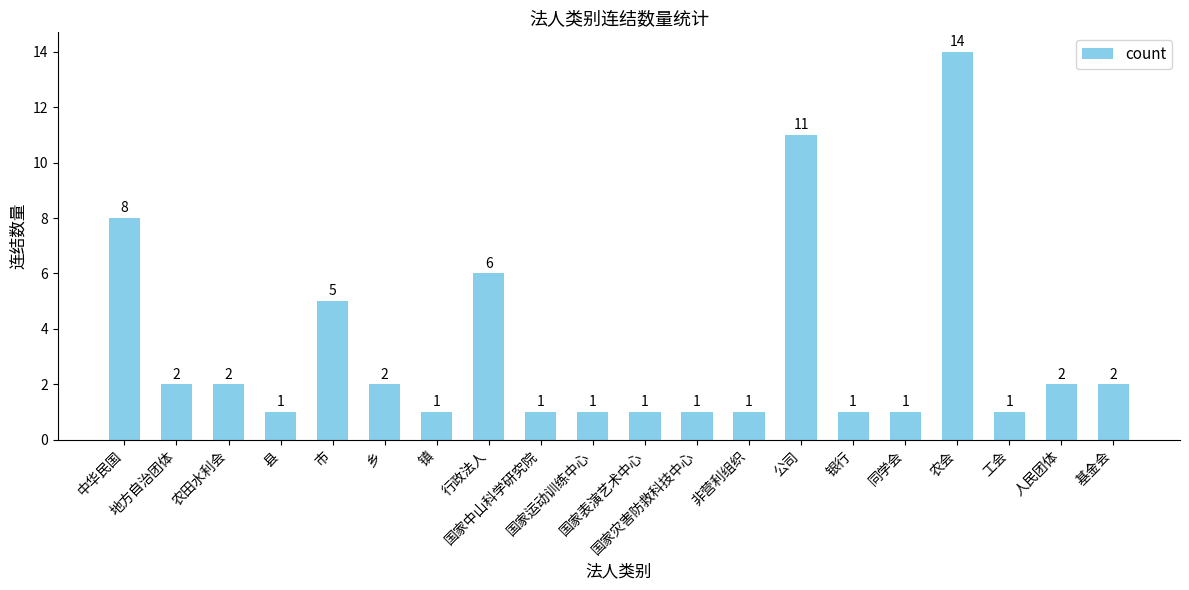

The value at 农会 is 14. True or false?

True